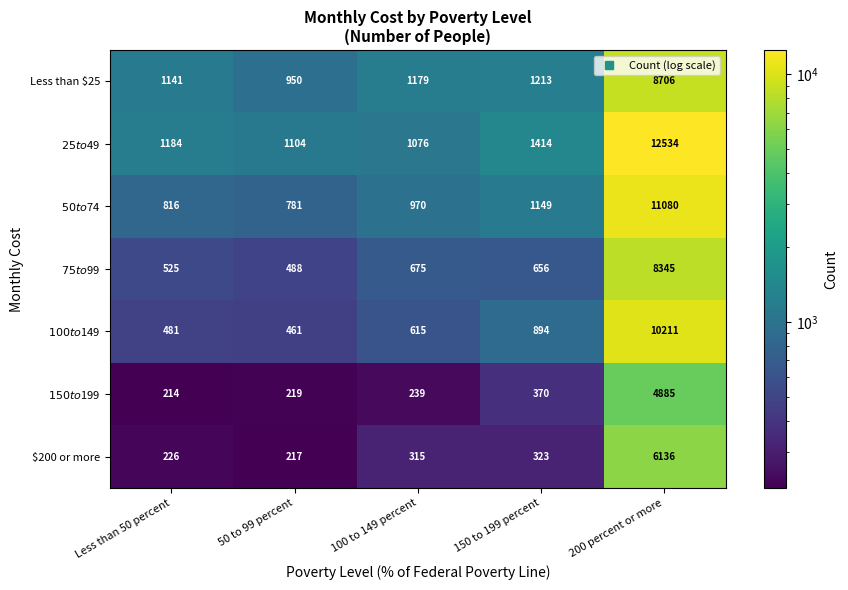

True or false: Less than $25 has a value of 1842 at Less than 50 percent.

False